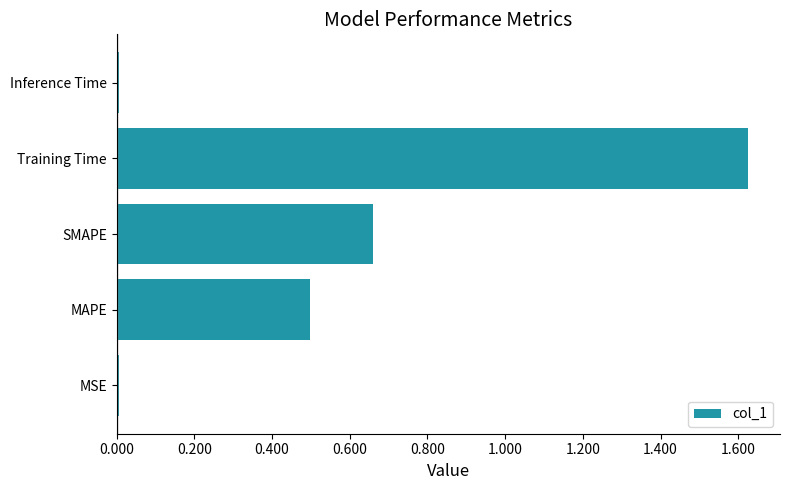

What is the sum of the values at MAPE and Training Time?

2.1